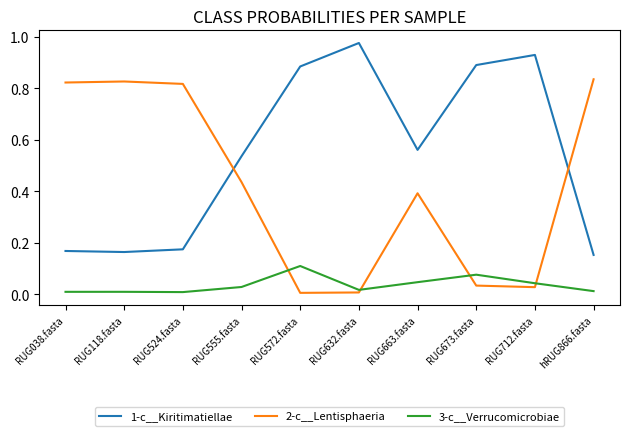

Does the chart display data point markers on the line(s)?

No